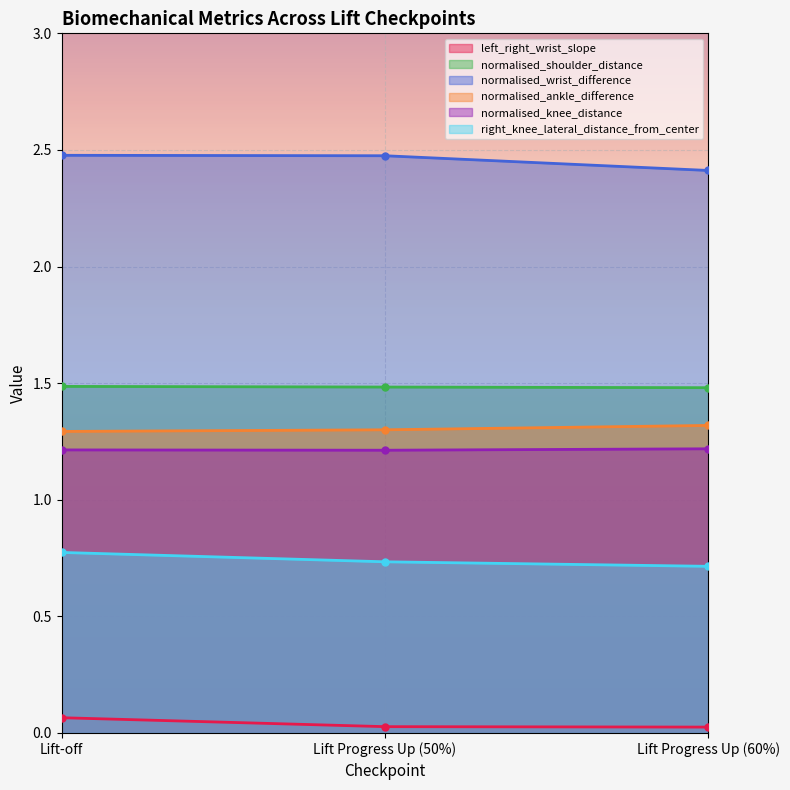

What is the maximum value shown in the chart?

2.5